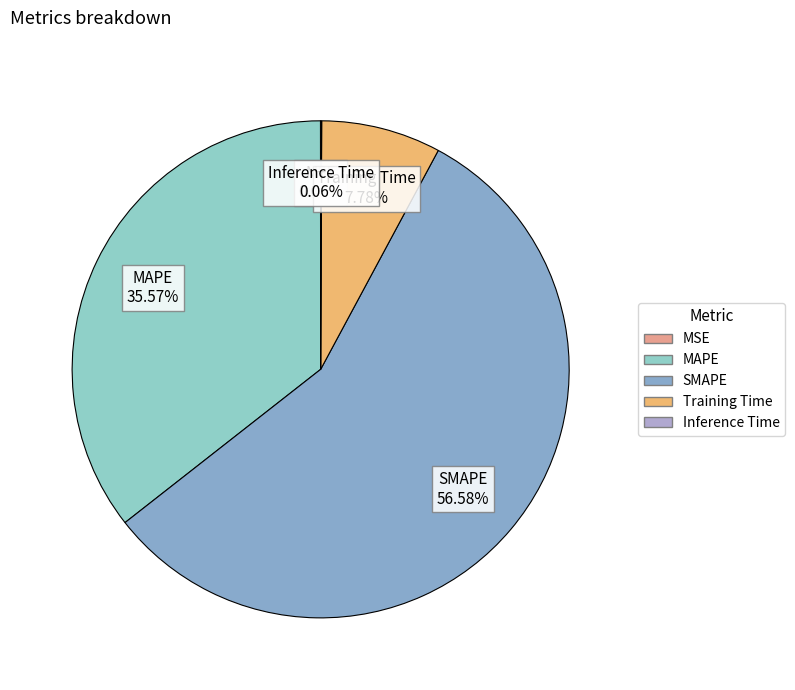

Which slice is the largest?

SMAPE